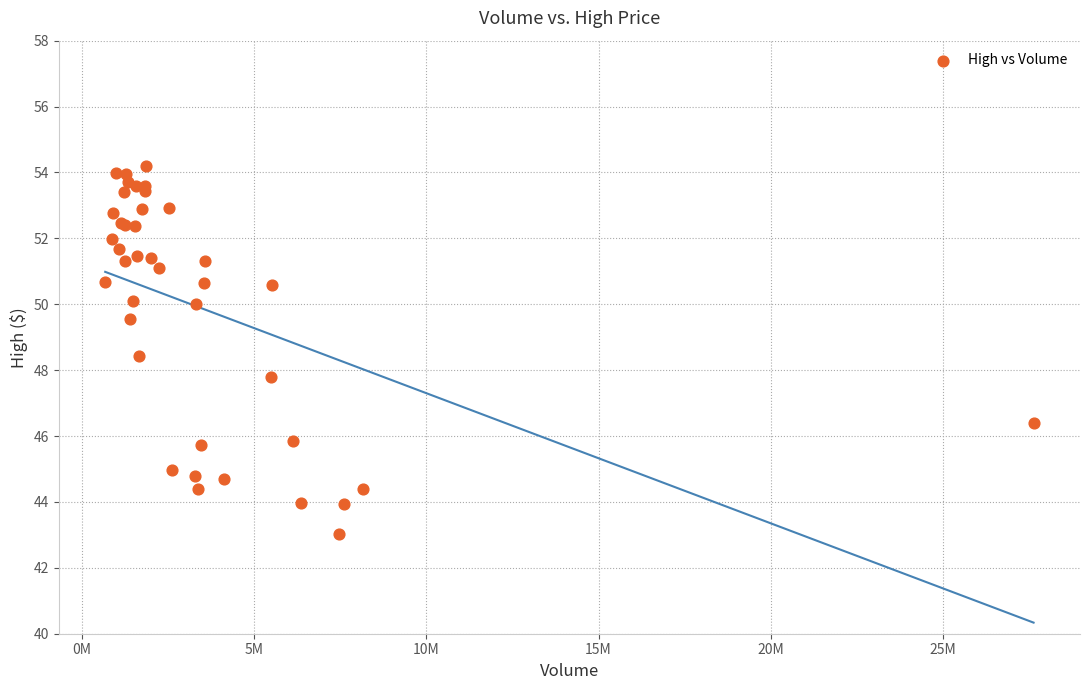

What Y value in the scatter plot is closest to 48?

47.8